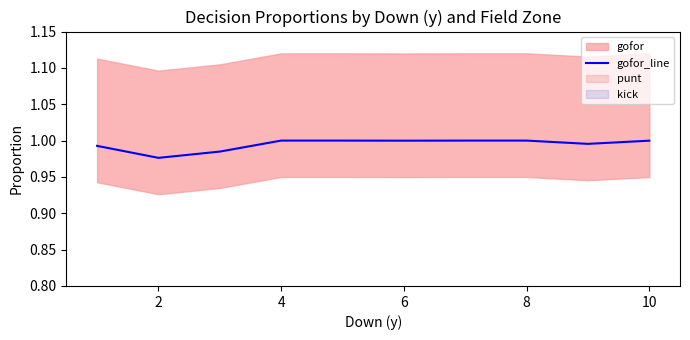

Between 0 and 10, which is larger?

10